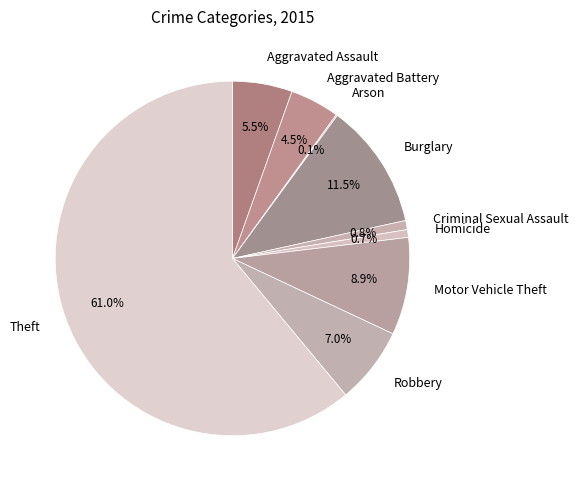

Approximately how many times larger is the value at Aggravated Assault compared to Aggravated Battery?

1.2